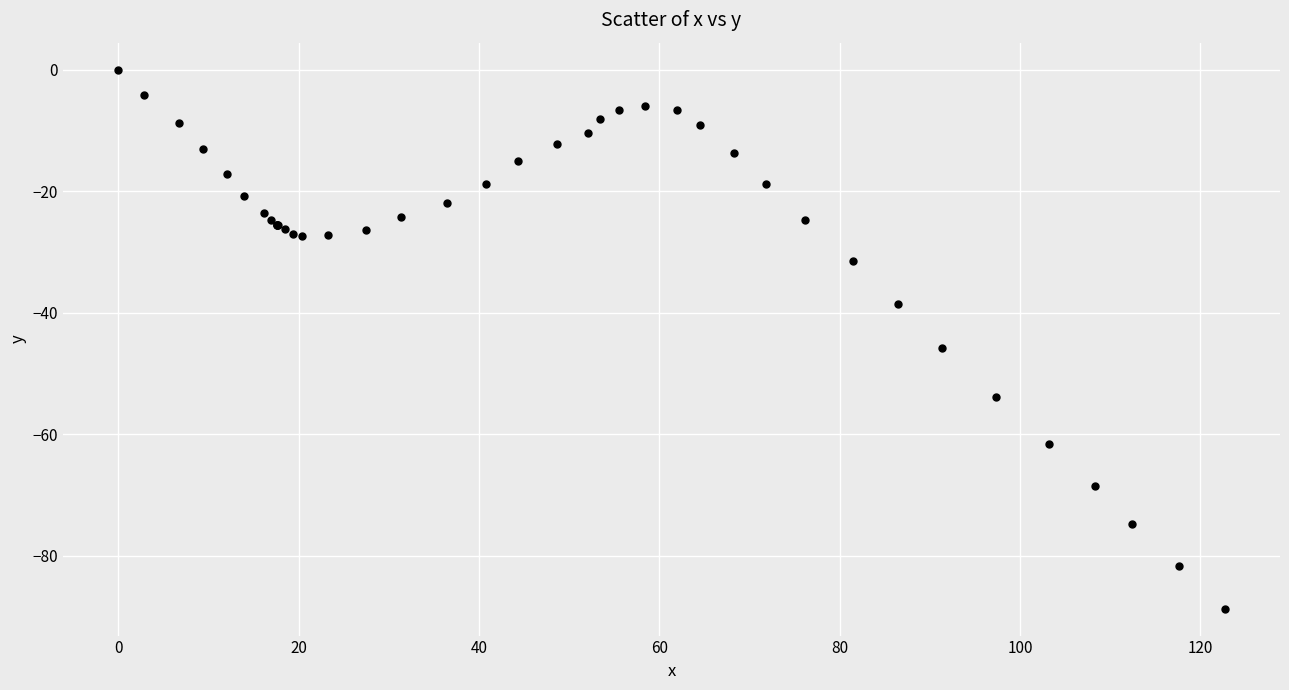

What Y value in the scatter plot is closest to -44?

-45.8